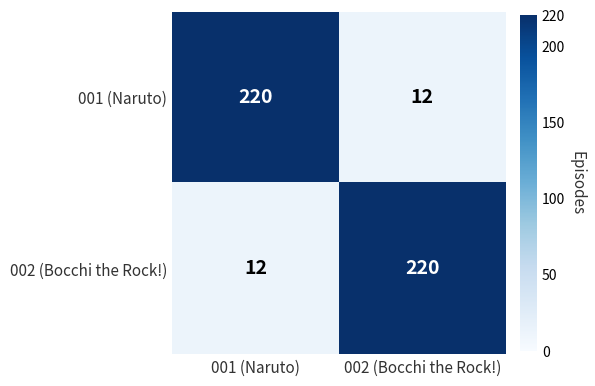

At how many categories does at least one series exceed 144?

2